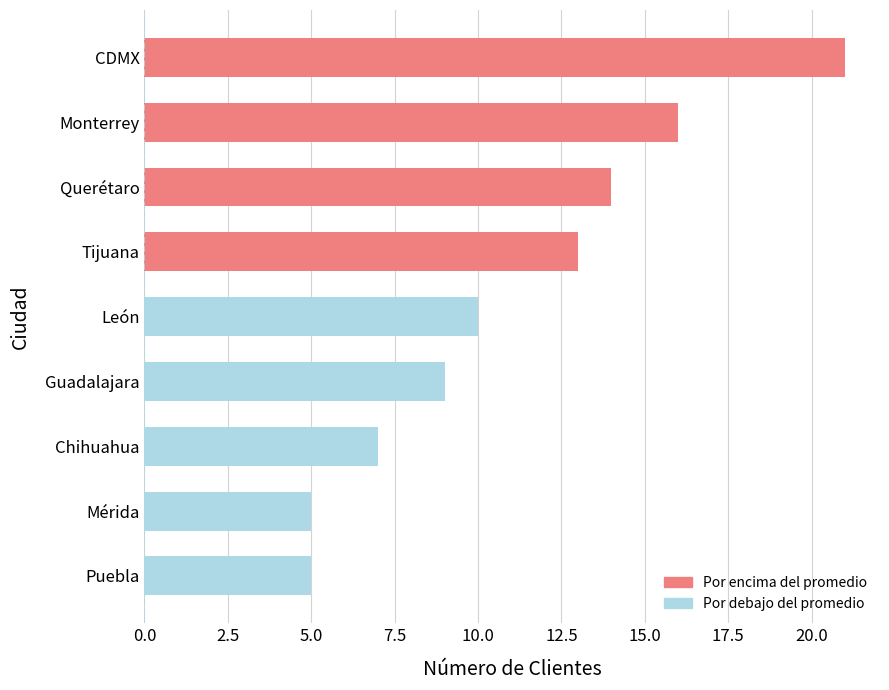

What is the maximum value shown in the chart?

21